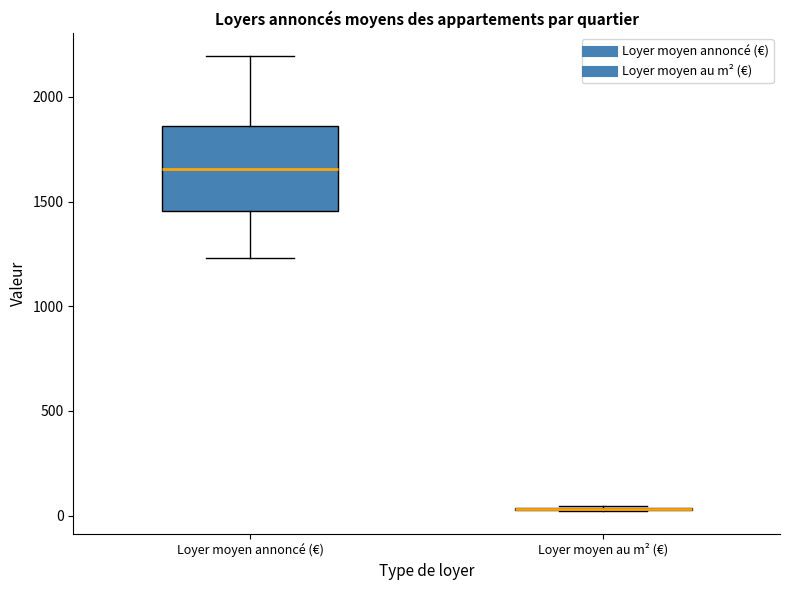

Reading left to right, read every box against the y-axis: the position of its median line, the range the box covers, and the ends of its whiskers. The values are not printed on the chart, so give them approximately, as read against the axis.

Loyer moyen annoncé (€): median 1650, box 1450 to 1850, whiskers 1250 to 2200
Loyer moyen au m² (€): box collapsed to a line at 50, whiskers 0 to 50